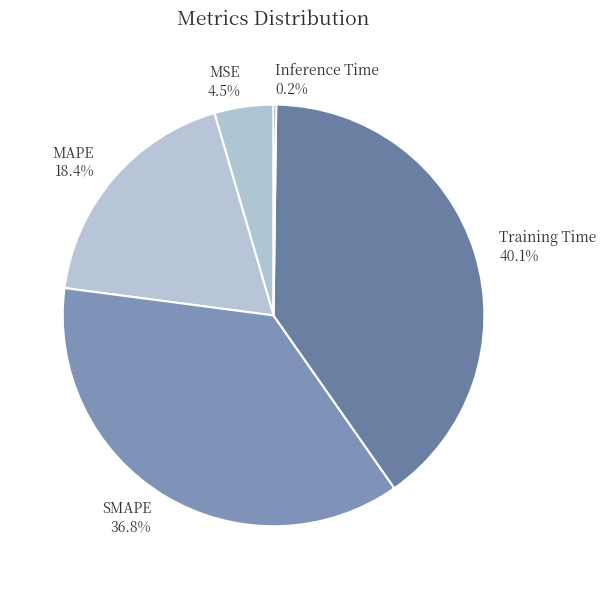

To the nearest percent, what percentage of the pie is SMAPE?

37%